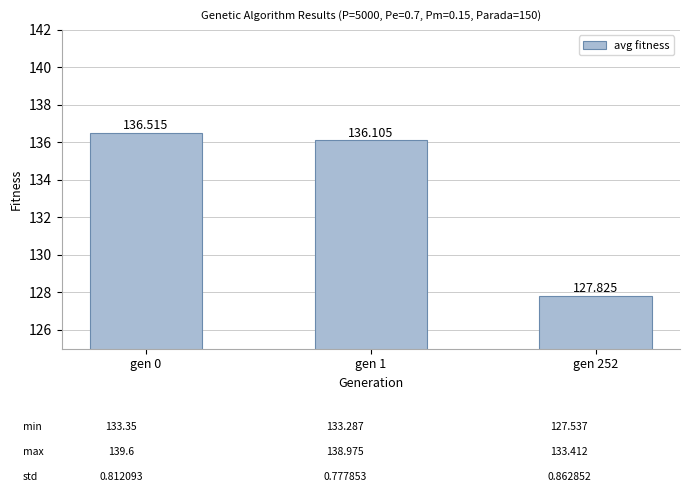

Does the chart contain stacked bars?

No